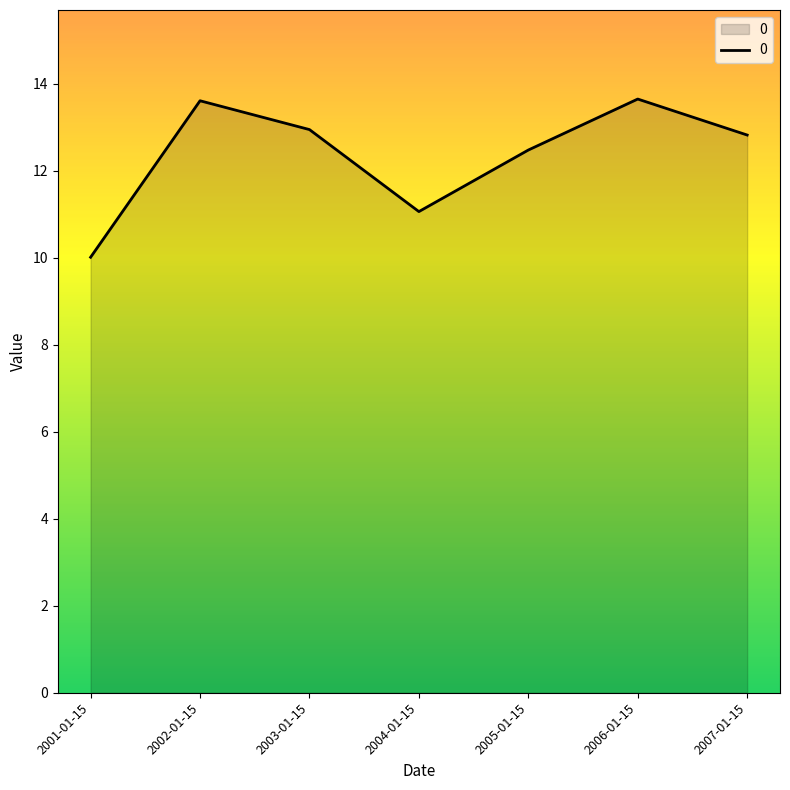

True or false: the data has more than 2 interior local peaks.

False